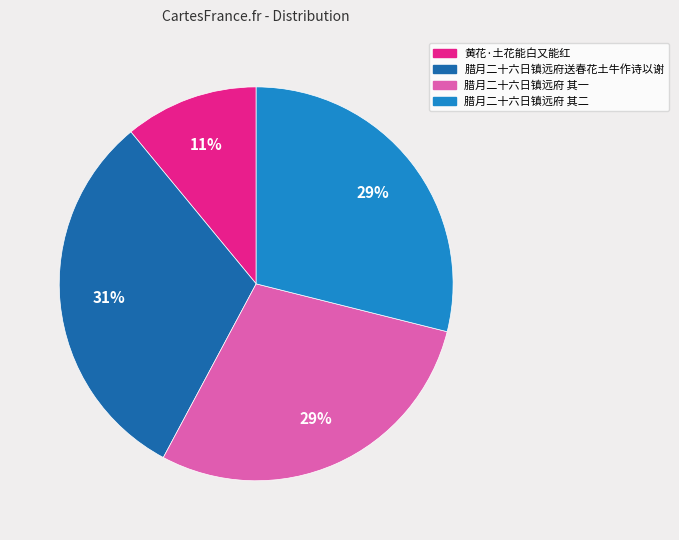

Is there a majority slice in this chart?

No